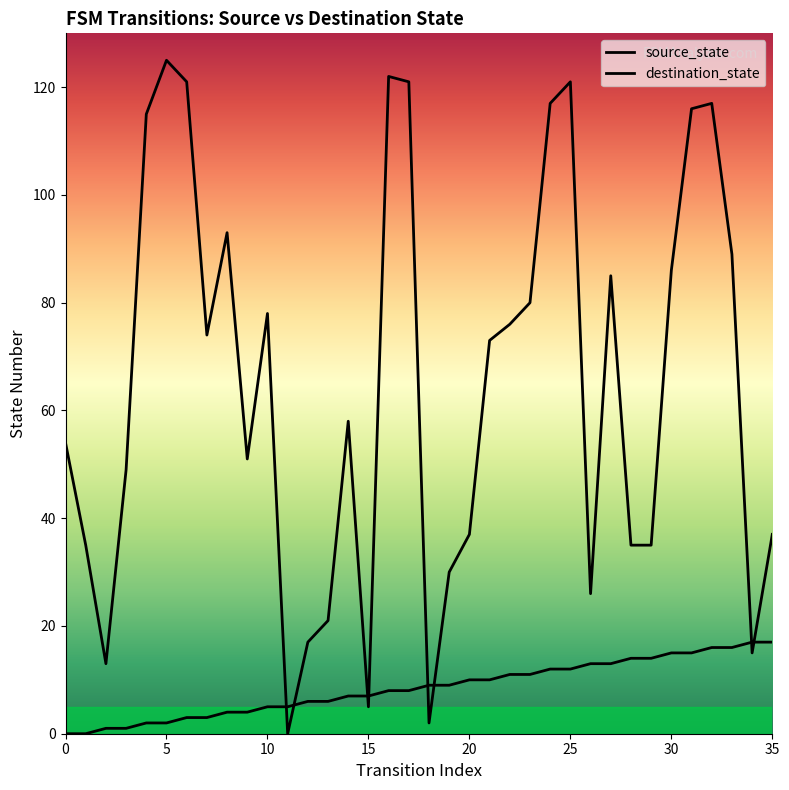

How many data points does each series have?

36